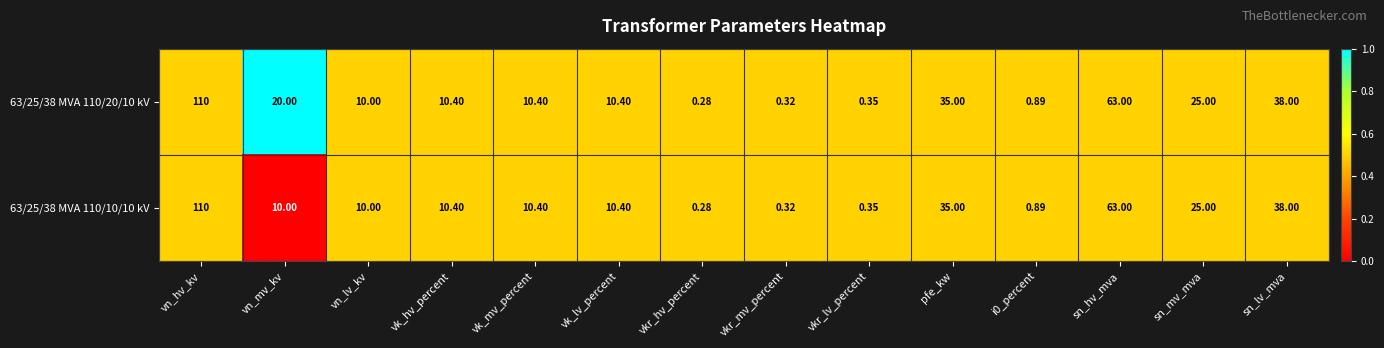

Where does the 63/25/38 MVA 110/10/10 kV series first go above 10?

vn_hv_kv